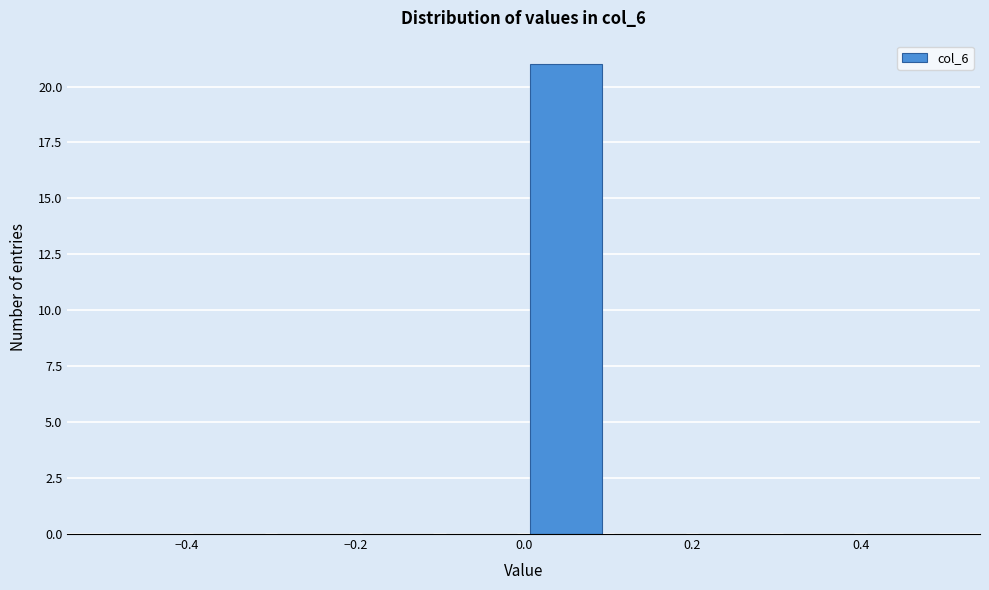

Reading left to right, list every bar in this chart as the range it spans on the x-axis followed by its height. The values are not printed on the chart, so give them approximately, as read against the axis.

-0.5 to -0.4: 0
-0.4 to -0.3: 0
-0.3 to -0.2: 0
-0.2 to -0.1: 0
-0.1 to 0.0: 0
0.0 to 0.1: 21
0.1 to 0.2: 0
0.2 to 0.3: 0
0.3 to 0.4: 0
0.4 to 0.5: 0